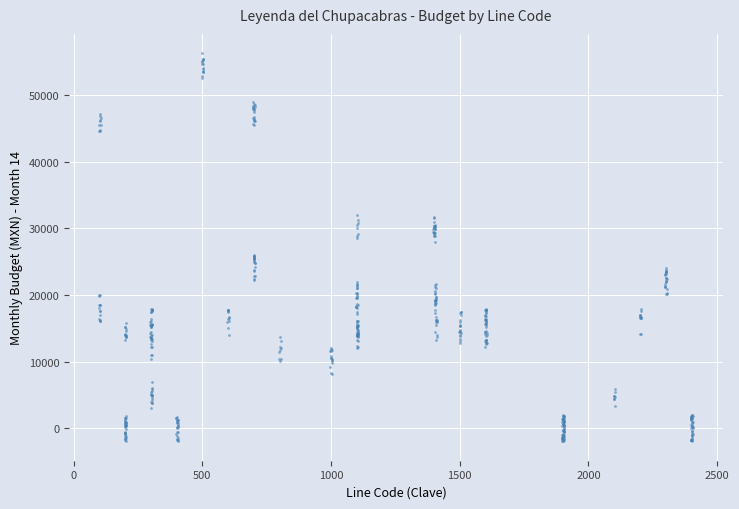

What is the range of X values (max minus min)?

2307.0